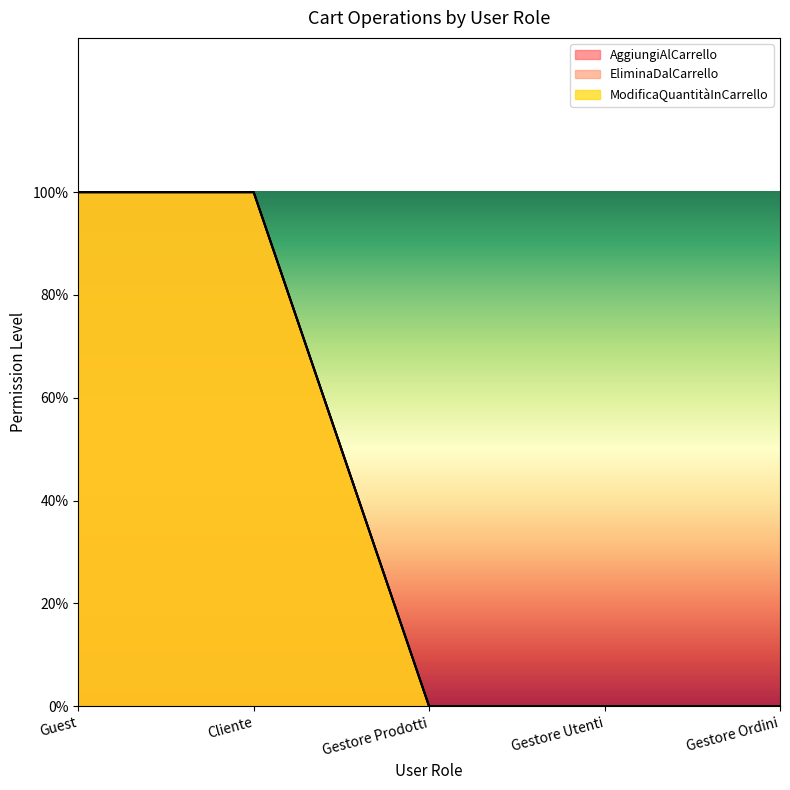

What is the greatest value displayed?

1